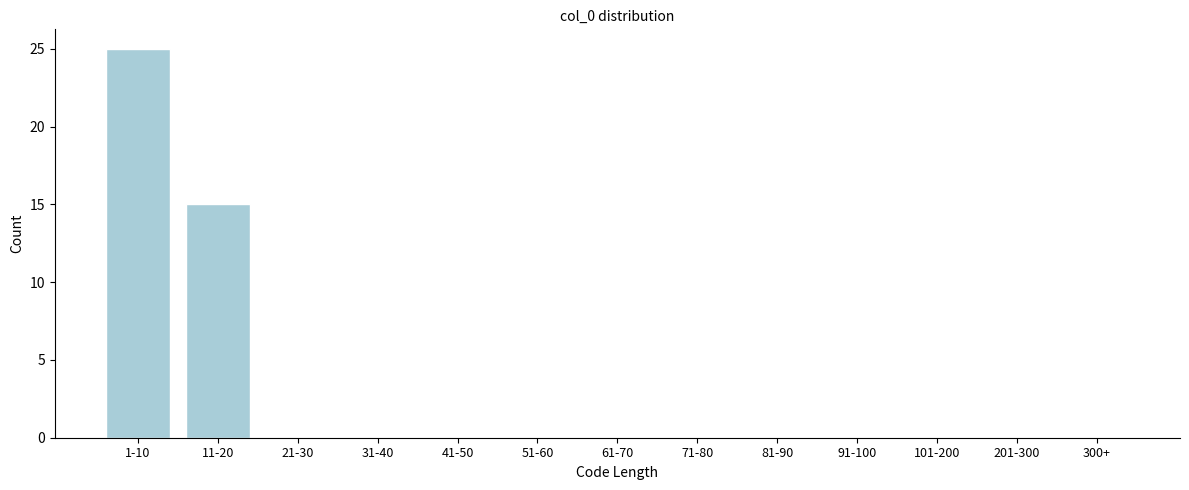

Reading right to left, transcribe all the data shown in this chart.

300+=0	201-300=0	101-200=0	91-100=0	81-90=0	71-80=0	61-70=0	51-60=0	41-50=0	31-40=0	21-30=0	11-20=15	1-10=25